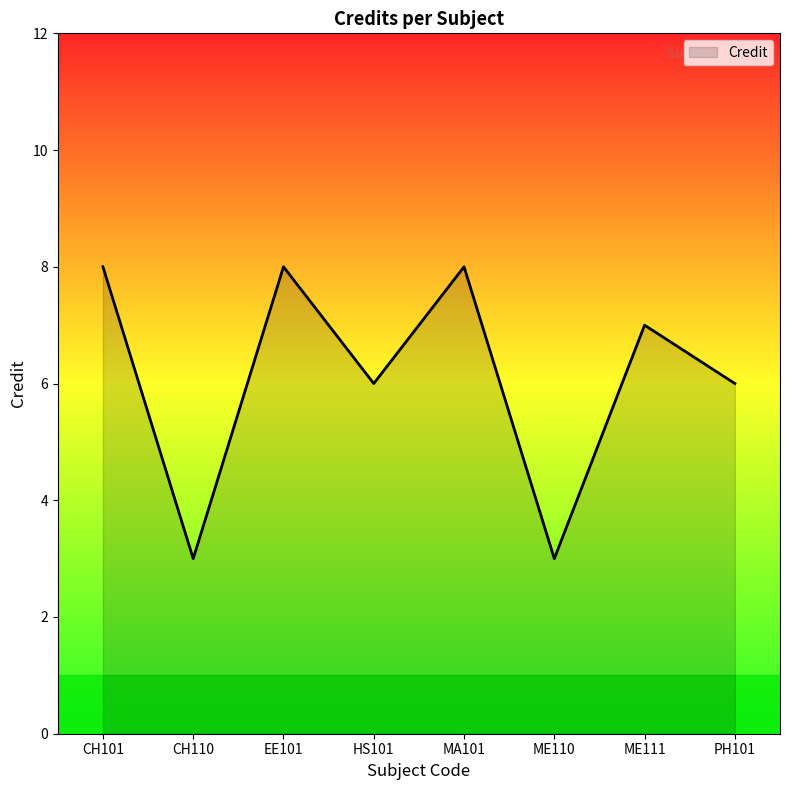

What is the greatest value displayed?

8